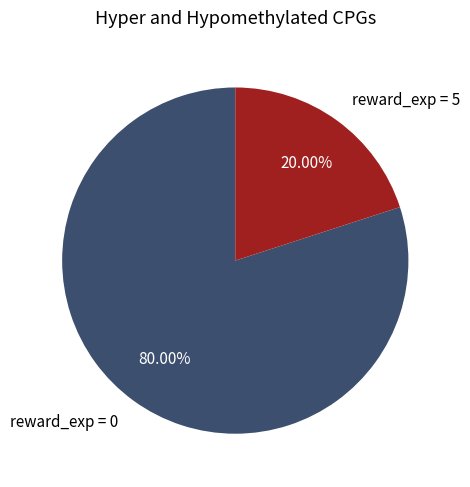

Rank the categories by value from lowest to highest.

reward_exp = 5, reward_exp = 0